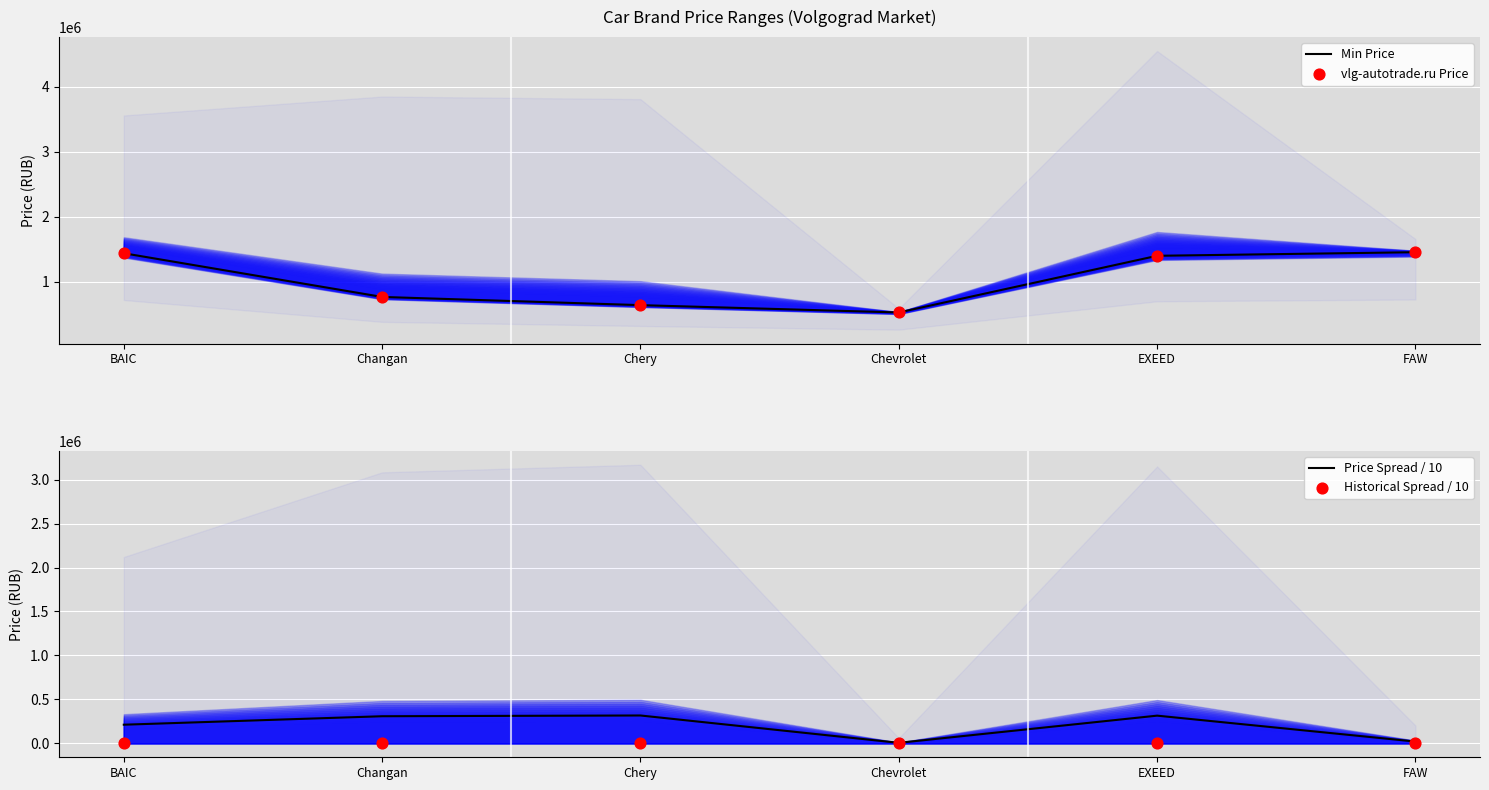

Which series reaches the minimum Y coordinate?

Historical Spread / 10